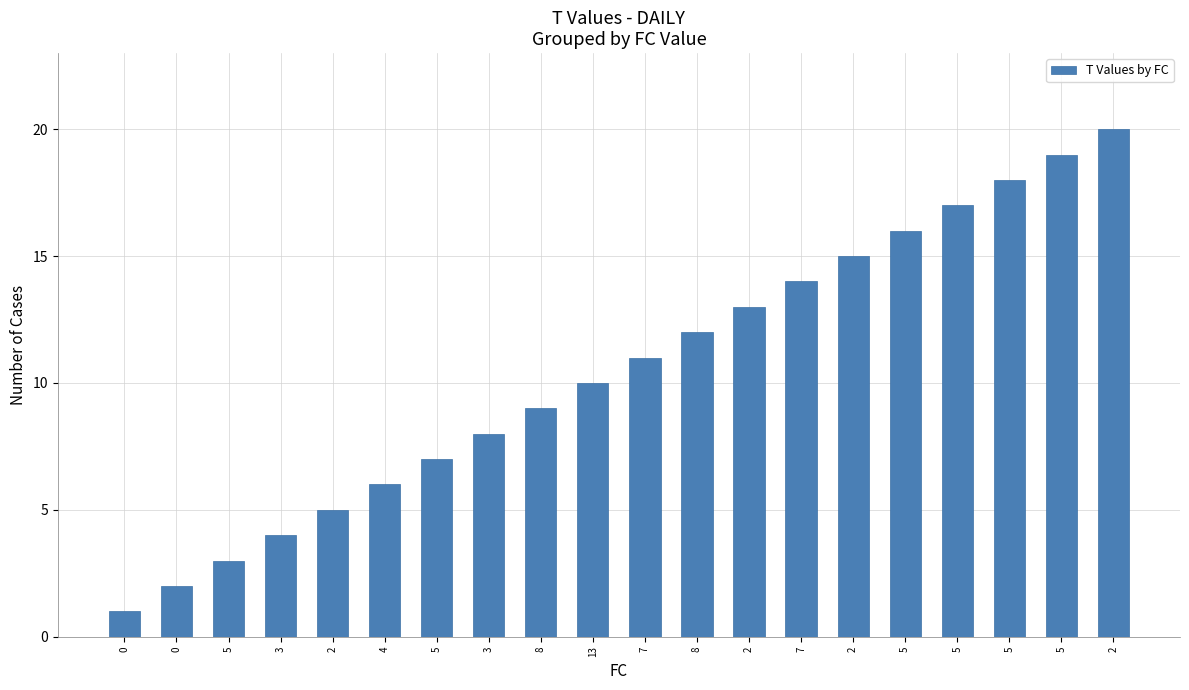

How many bars are there in total?

20